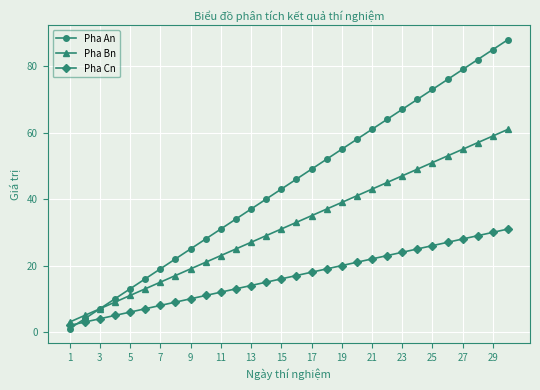

What is the maximum value for Pha Cn?

31